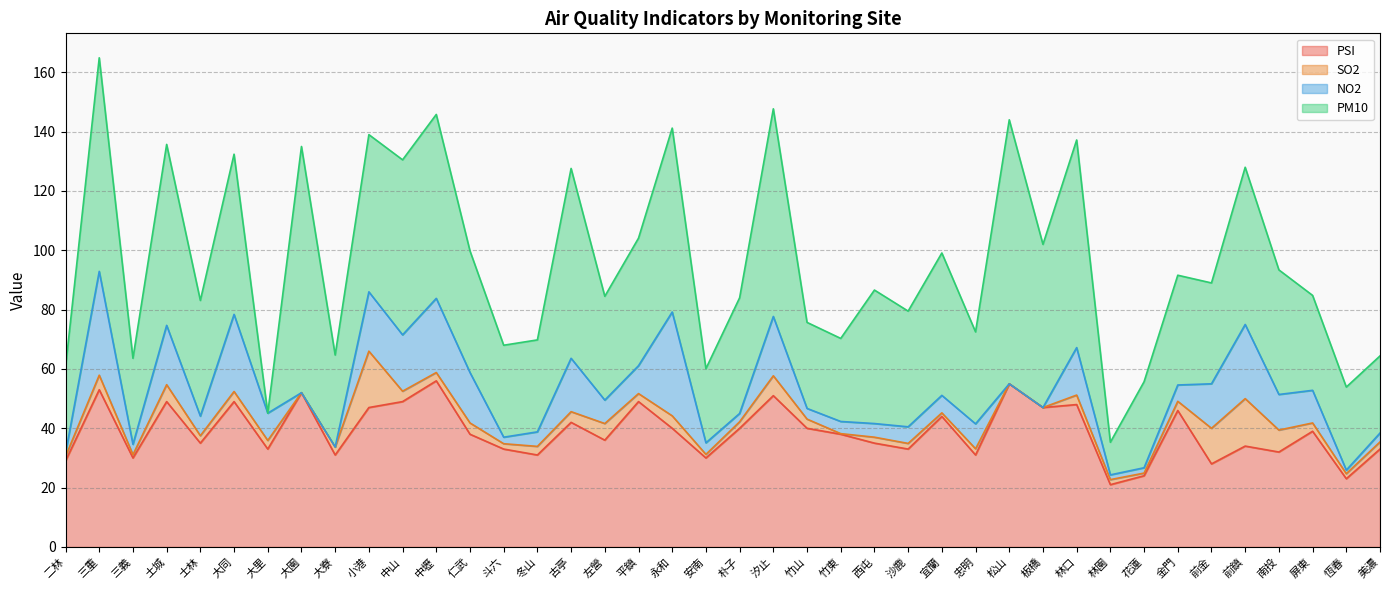

What is the difference between the highest and lowest values at 竹山?

36.9